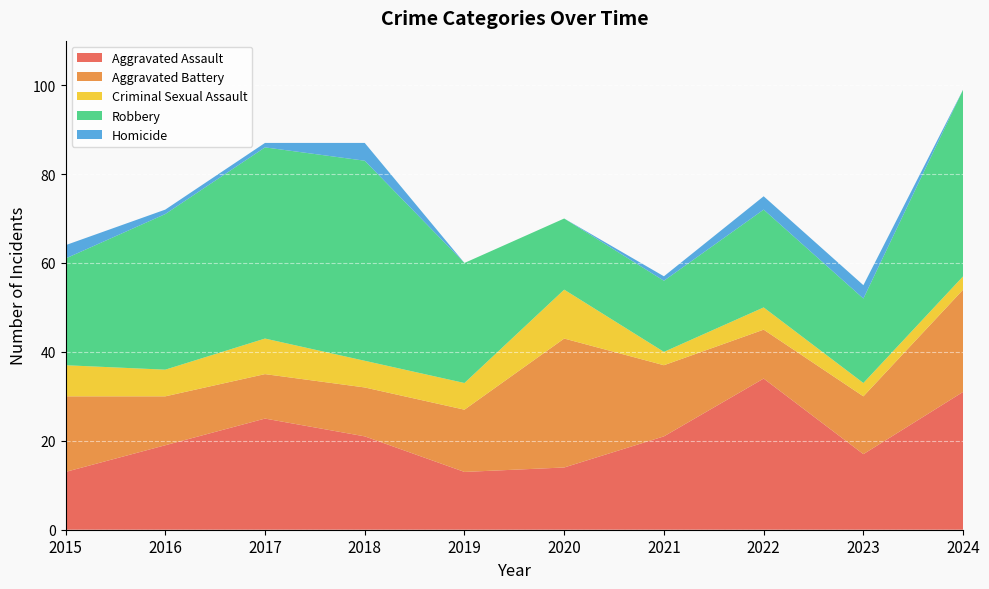

Reading left to right, list all the values displayed in this chart.

Aggravated Assault: 13	19	25	21	13	14	21	34	17	31
Aggravated Battery: 17	11	10	11	14	29	16	11	13	23
Criminal Sexual Assault: 7	6	8	6	6	11	3	5	3	3
Robbery: 24	35	43	45	27	16	16	22	19	42
Homicide: 3	1	1	4	0	0	1	3	3	0